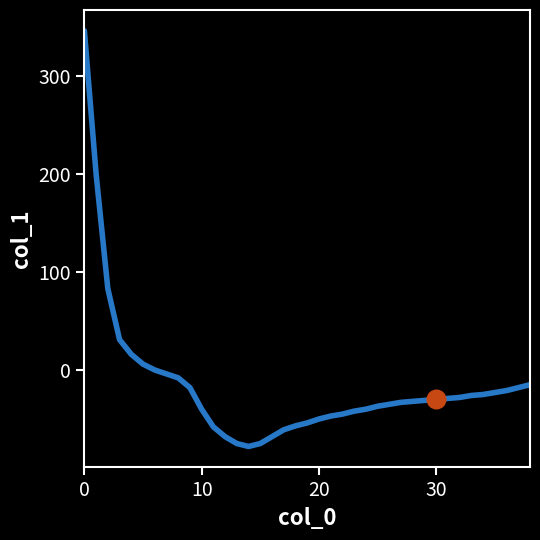

What is the difference between the maximum and minimum values?

424